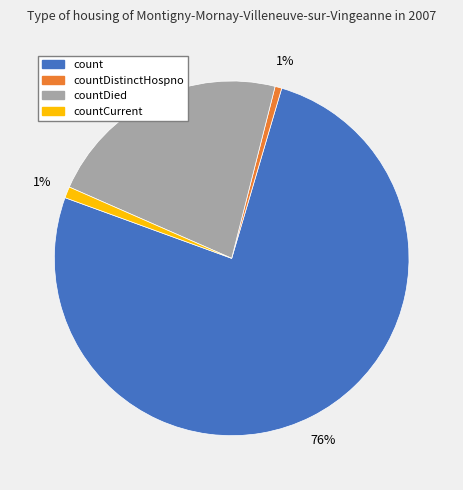

Is there any slice that represents more than half of the pie?

Yes